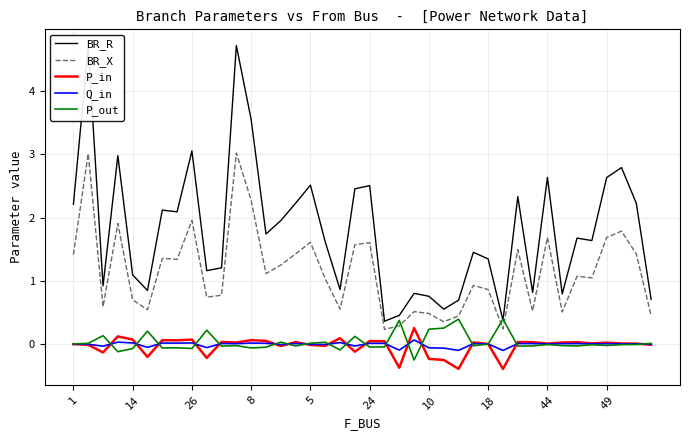

Which series has the largest total across all categories?

BR_R